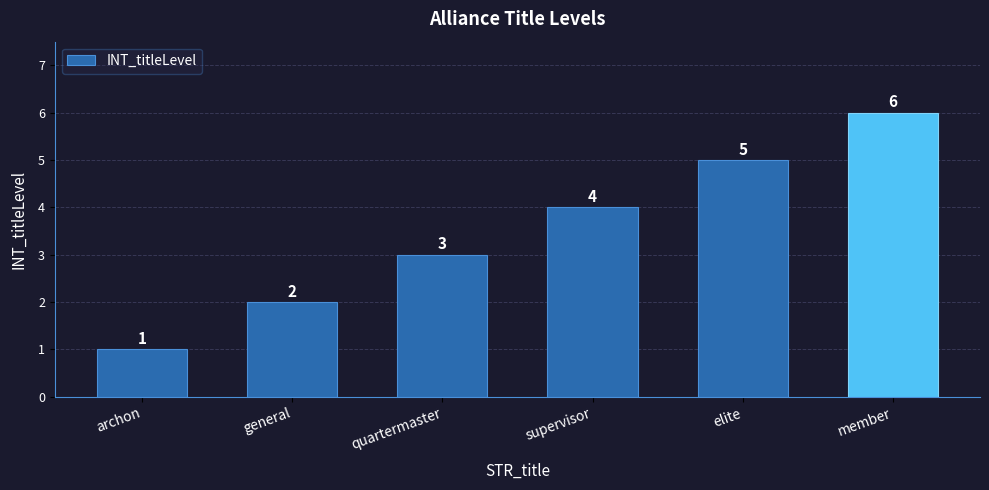

Reading left to right, what are all the values shown in this chart?

archon=1	general=2	quartermaster=3	supervisor=4	elite=5	member=6